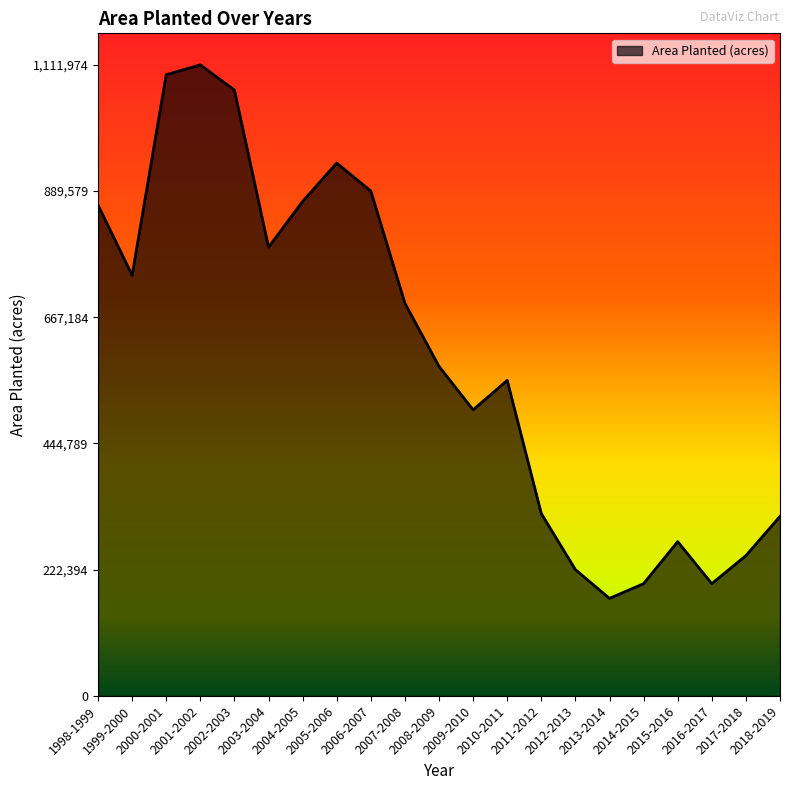

Reading right to left, transcribe all the data shown in this chart.

316294.9	247105.4	197684.3	271815.9	197684.3	171738.2	222394.8	321237.0	555987.1	504095.0	580697.6	691895.1	889579.4	939000.4	871293.6	790737.2	1067495.2	1111974.2	1094676.8	741316.1	864868.8